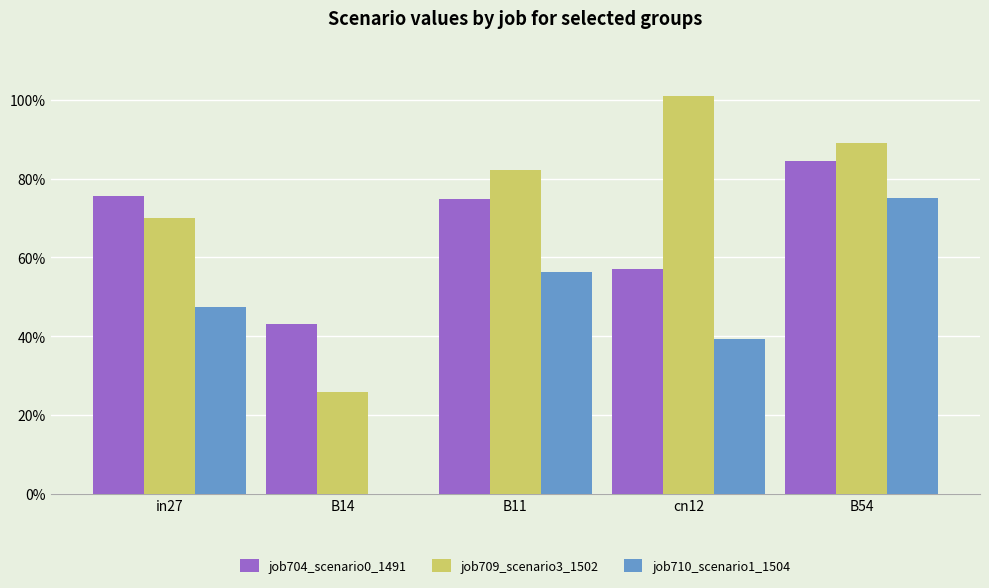

Which series has the largest range (max minus min)?

job709_scenario3_1502